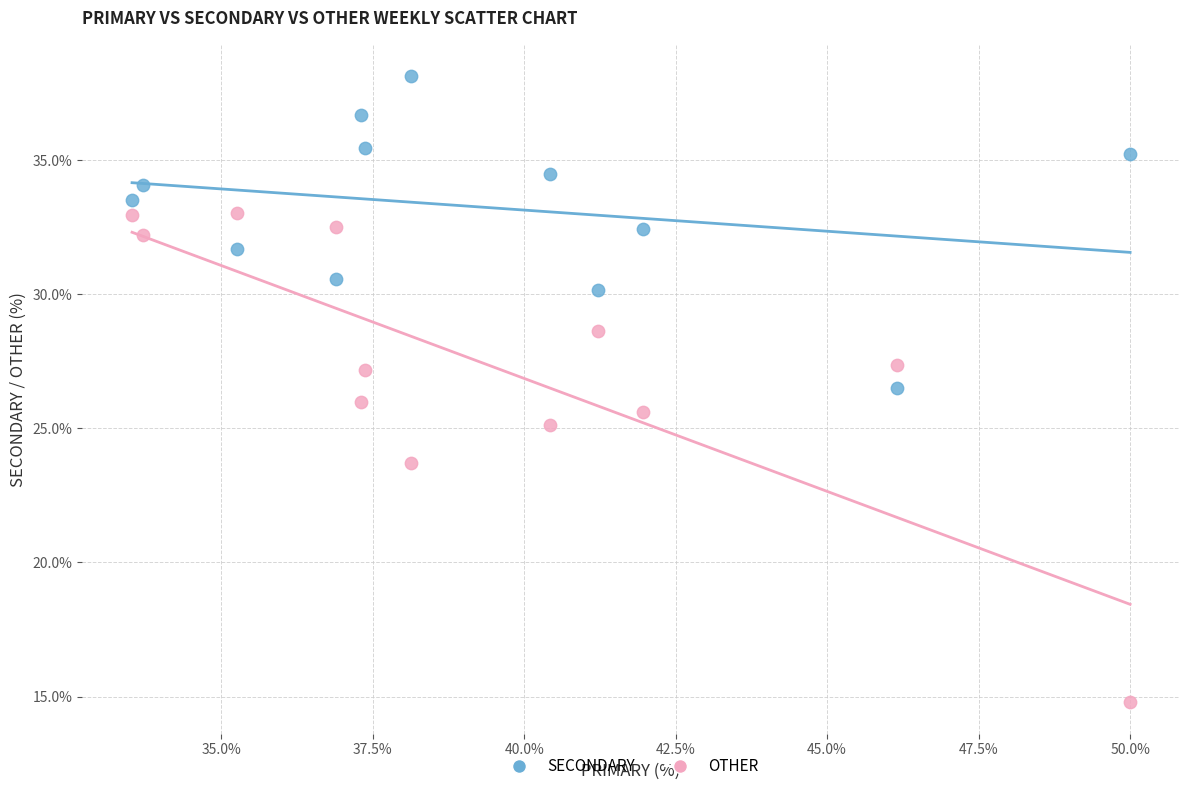

Which series contains the highest Y value?

SECONDARY